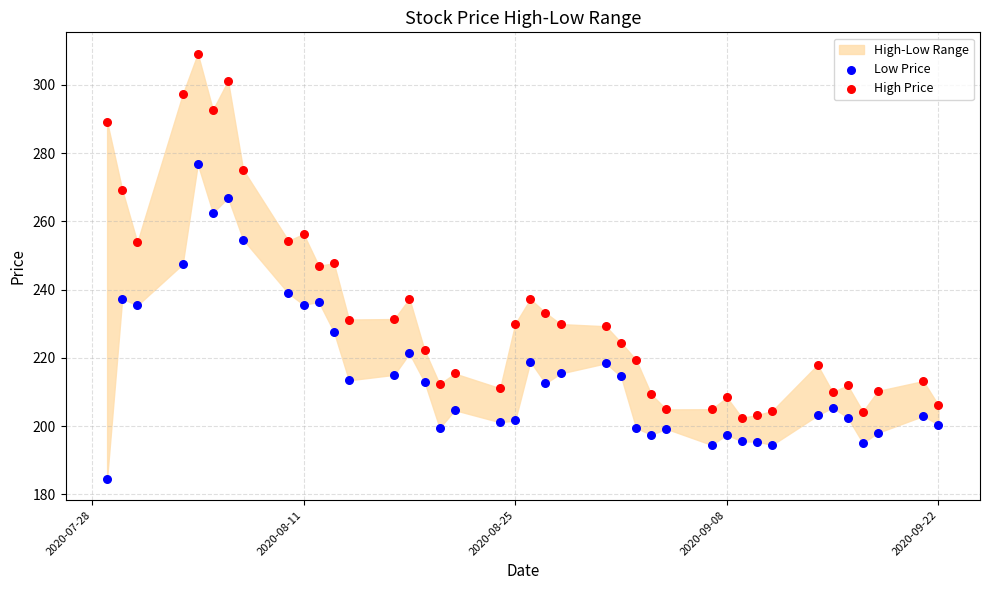

Across all data points, what is the range of Y values (max minus min)?

124.6